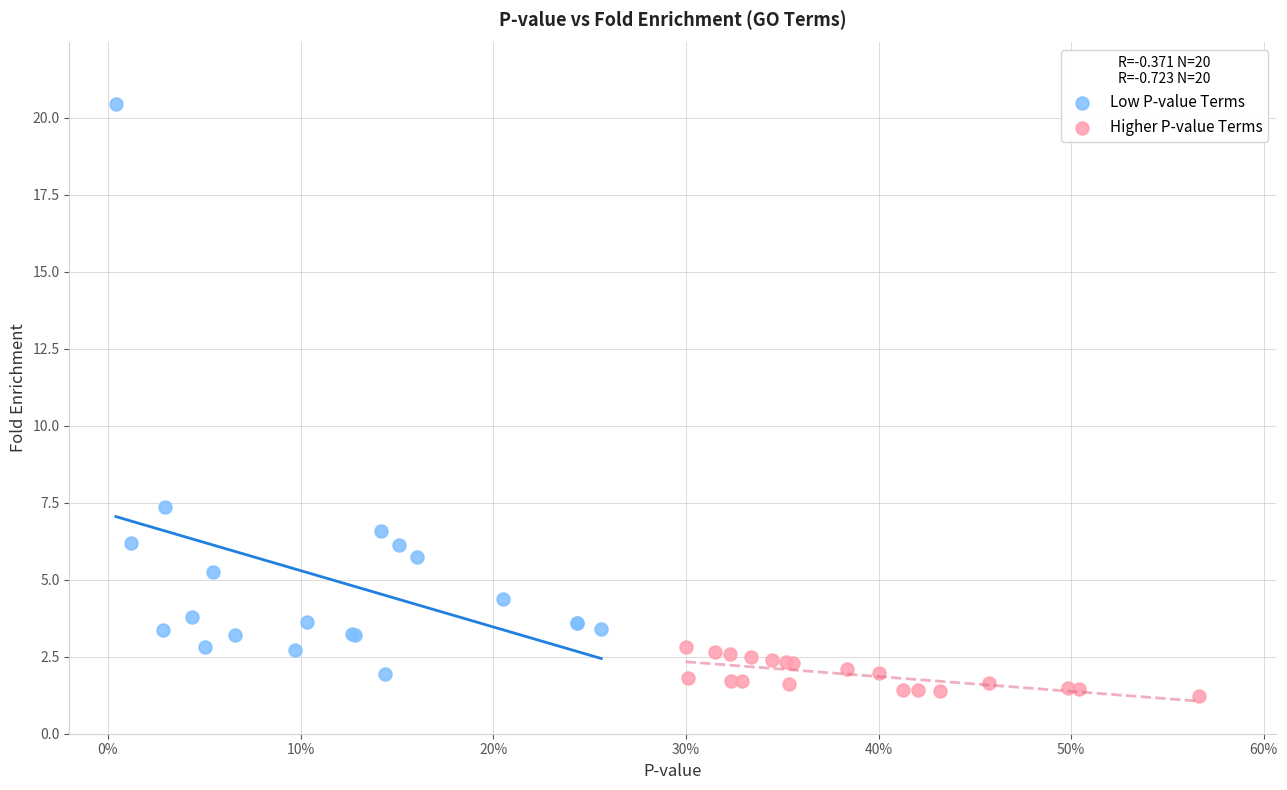

Which series has the largest Y range (max minus min)?

Low P-value Terms